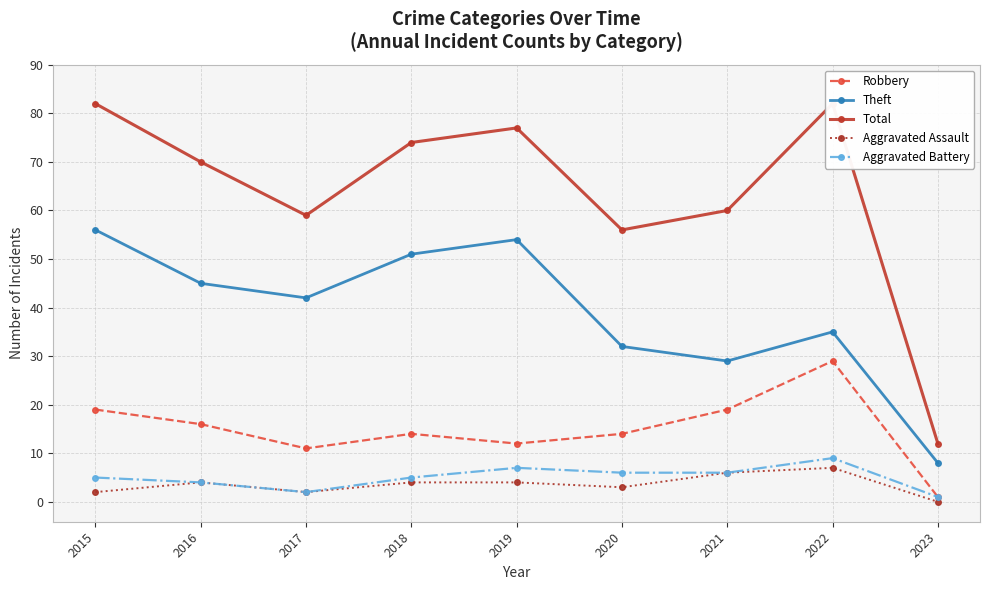

Which has a higher value, 2015 or 2016?

2015